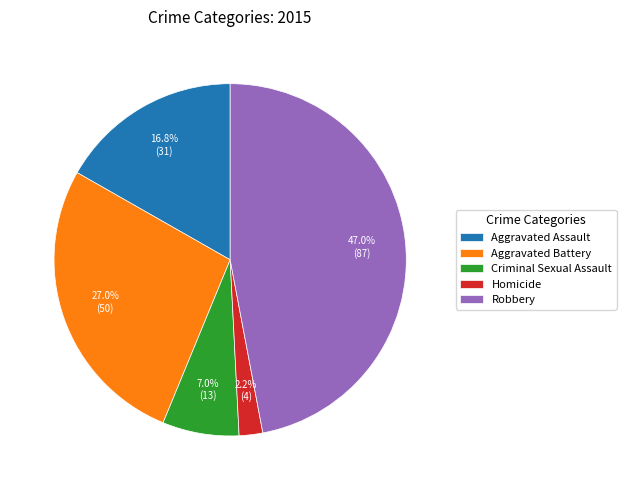

To the nearest percent, what is the combined percentage of Criminal Sexual Assault and Homicide?

9%